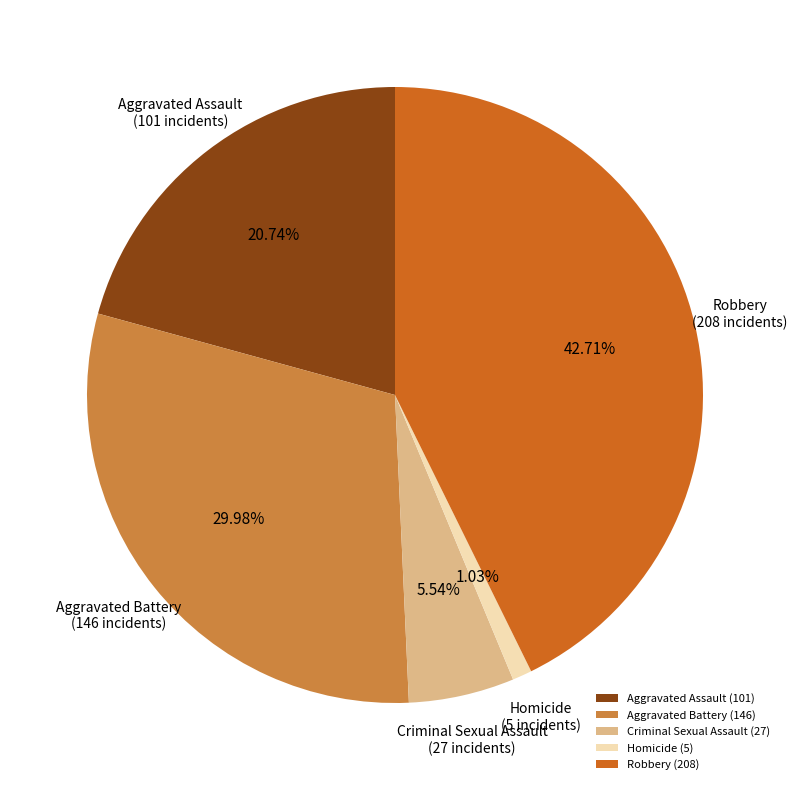

What is the total percentage of Aggravated Battery and Robbery?

72.7%